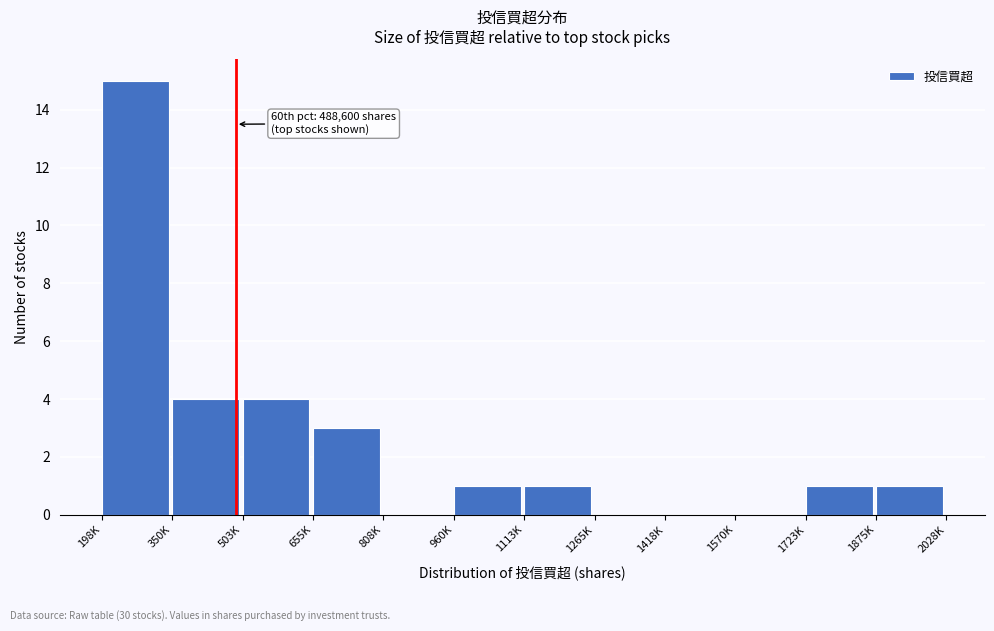

Reading left to right, transcribe all the data shown in this chart.

198K=15	350K=4	503K=4	655K=3	808K=0	960K=1	1113K=1	1265K=0	1418K=0	1570K=0	1723K=1	1875K=1